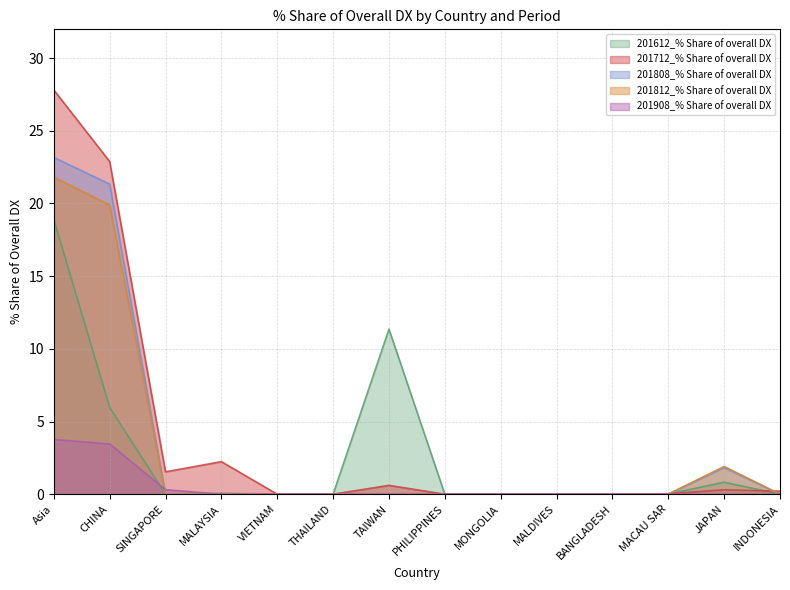

What are all the series names shown in the legend?

201612_% Share of overall DX, 201712_% Share of overall DX, 201808_% Share of overall DX, 201812_% Share of overall DX, 201908_% Share of overall DX